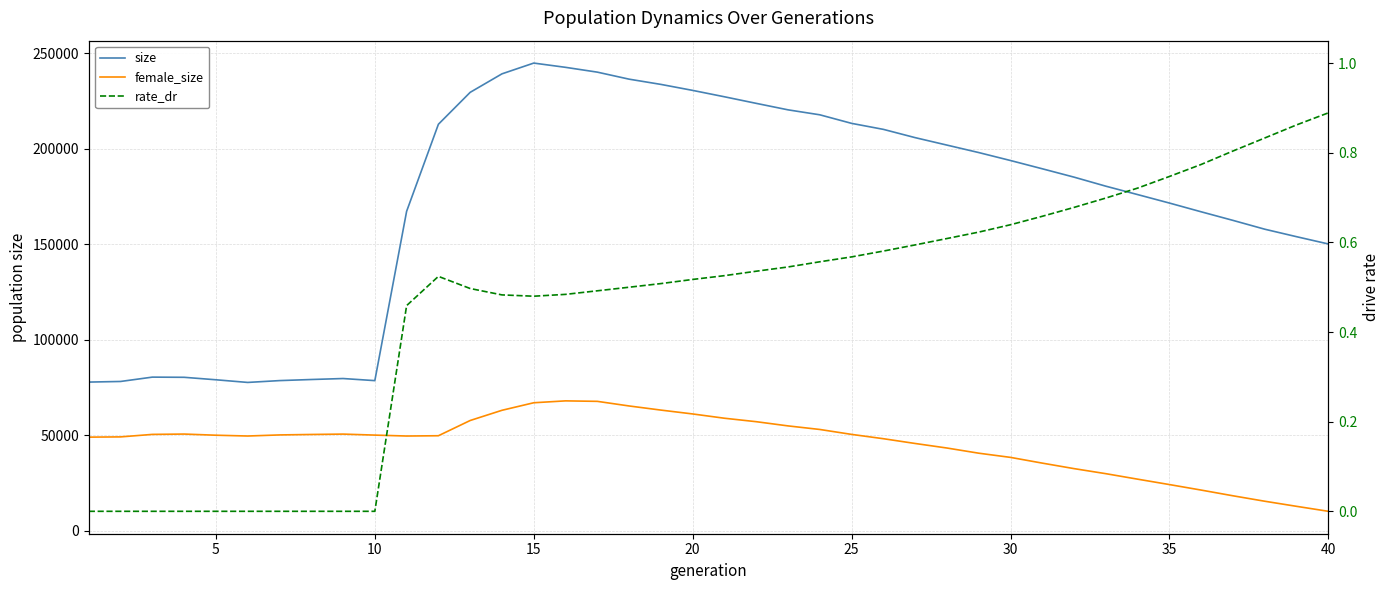

List the series in order of their peak value, highest first.

size, female_size, rate_dr